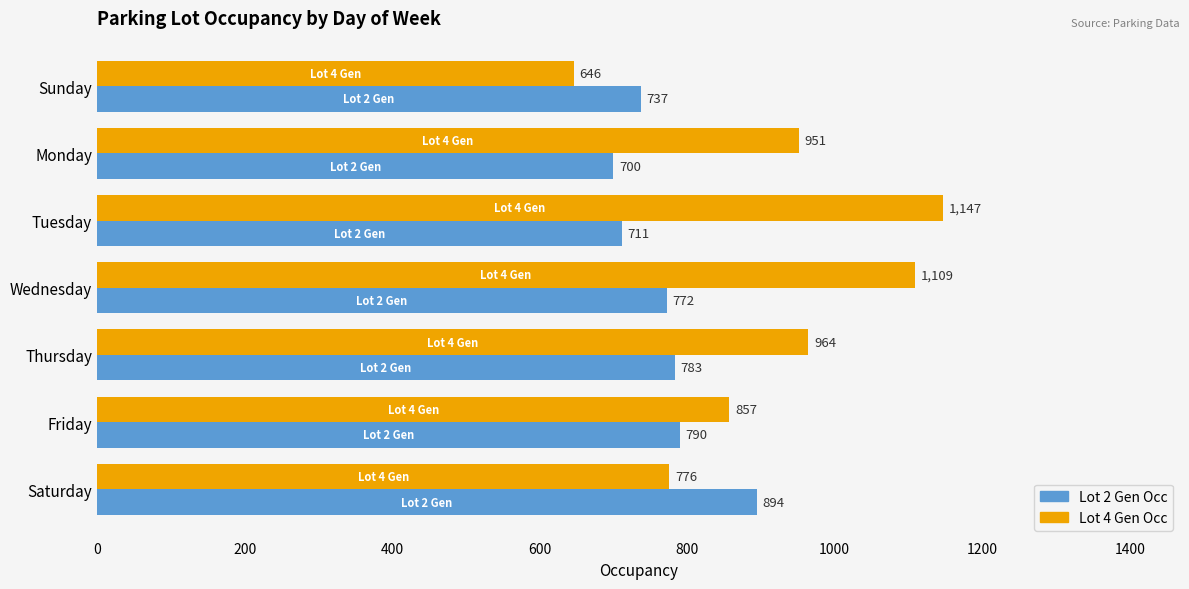

What is the spread (max minus min) of values at Tuesday?

436